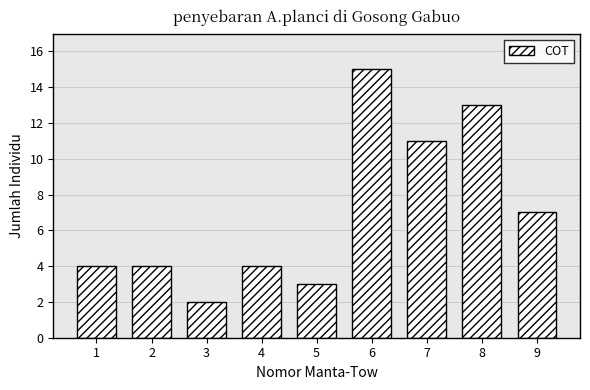

Reading right to left, what are all the values shown in this chart?

9=7	8=13	7=11	6=15	5=3	4=4	3=2	2=4	1=4